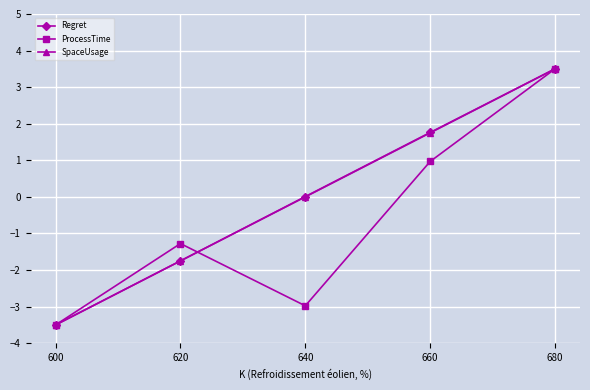

Between 660 and 680, which series saw the biggest shift?

ProcessTime